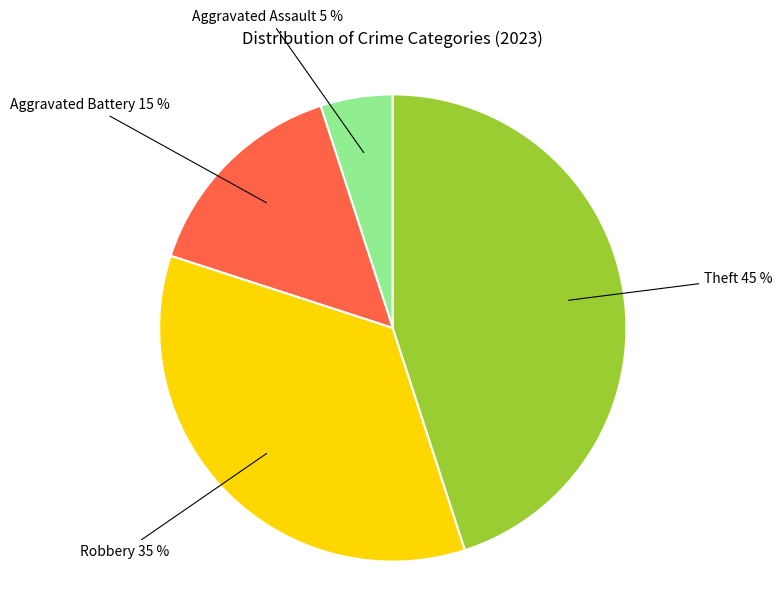

To the nearest percent, what is the average slice percentage?

25%